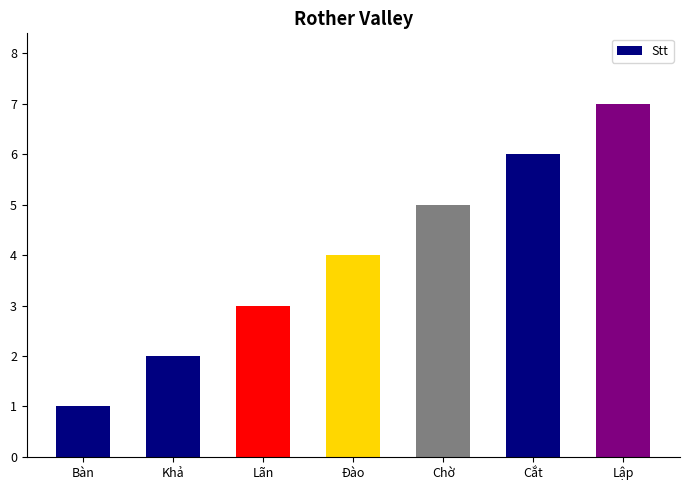

What is the ratio of the value at Lãn to the value at Khả?

1.5